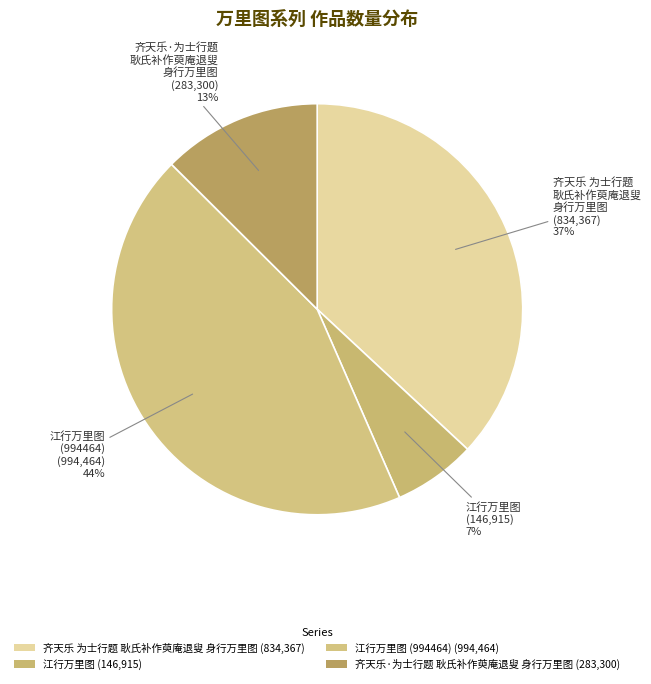

Rank the categories by value from highest to lowest.

江行万里图 (994464), 齐天乐 为士行题耿氏补作萸庵退叟身行万里图, 齐天乐·为士行题耿氏补作萸庵退叟身行万里图, 江行万里图